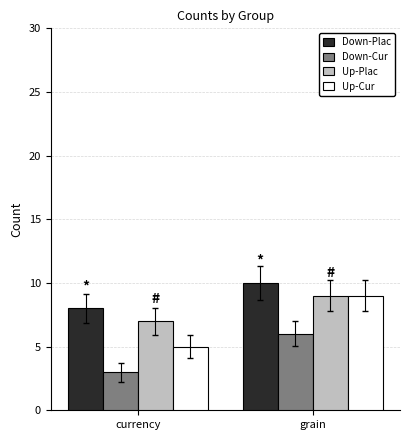

Reading left to right, extract all data points from this chart.

Down-Plac: 8	10
Down-Cur: 3	6
Up-Plac: 7	9
Up-Cur: 5	9